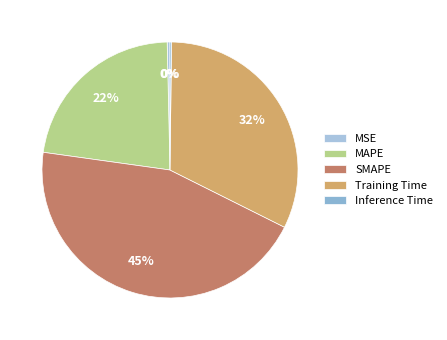

Which slice is the smallest?

Inference Time